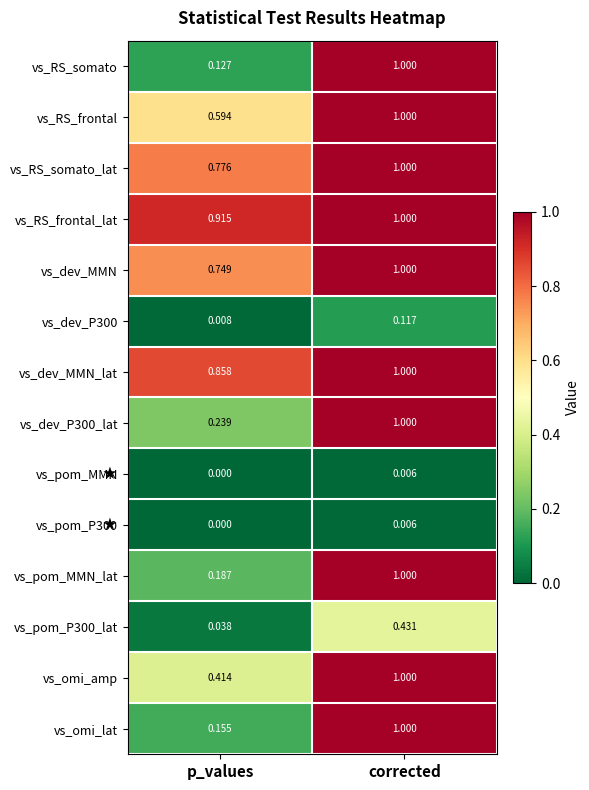

Which series changed the most between p_values and corrected?

vs_RS_somato